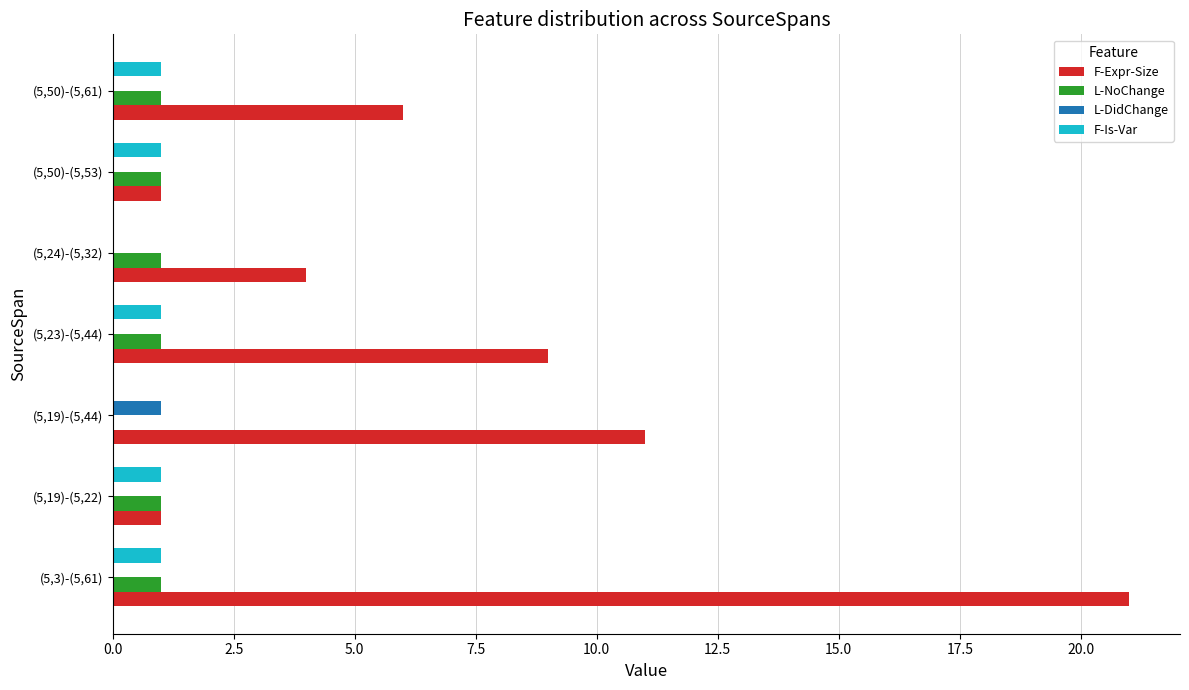

True or false: F-Expr-Size has a value of 4 at (5,24)-(5,32).

True